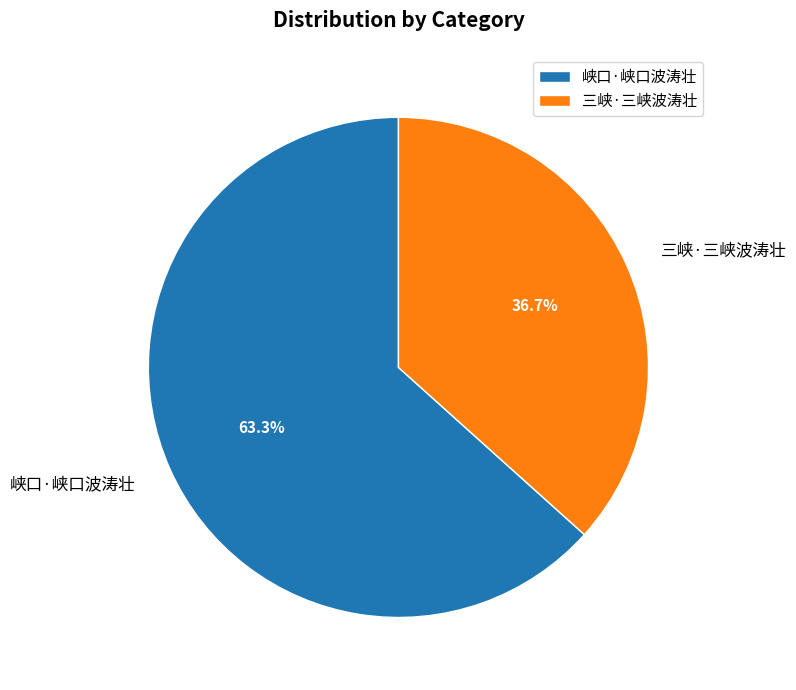

Rank the categories by value from highest to lowest.

峡口·峡口波涛壮, 三峡·三峡波涛壮